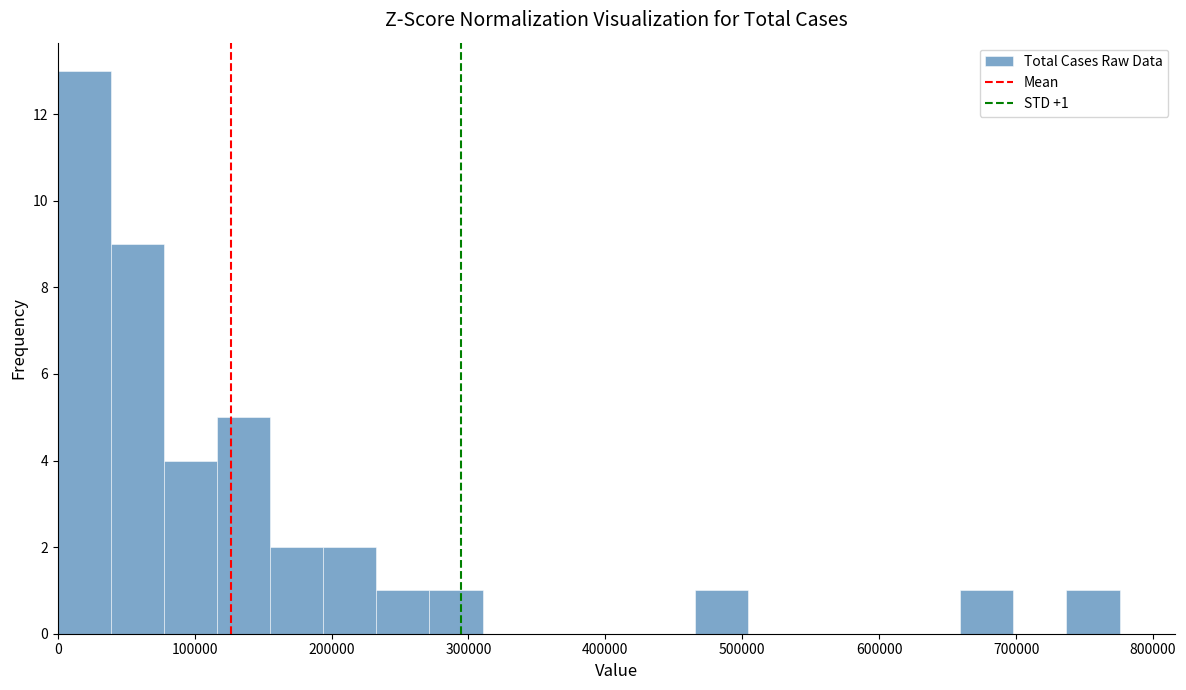

Around what value on the x-axis is the tallest bar? Give the approximate position of its centre, as read against the axis.

20000